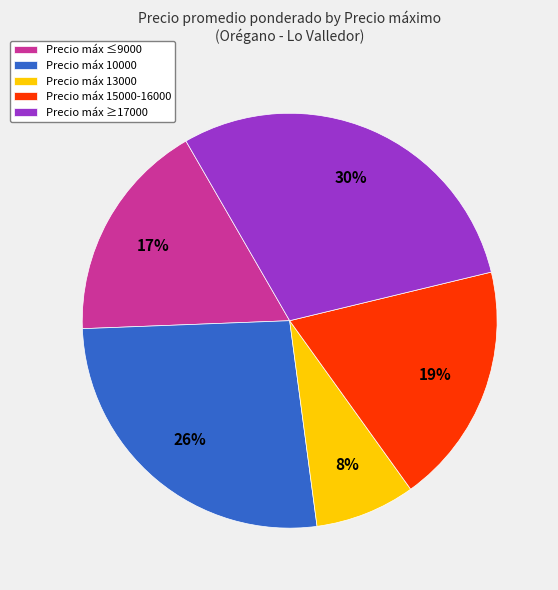

Does Precio máx 13000 represent more than half of the total?

No